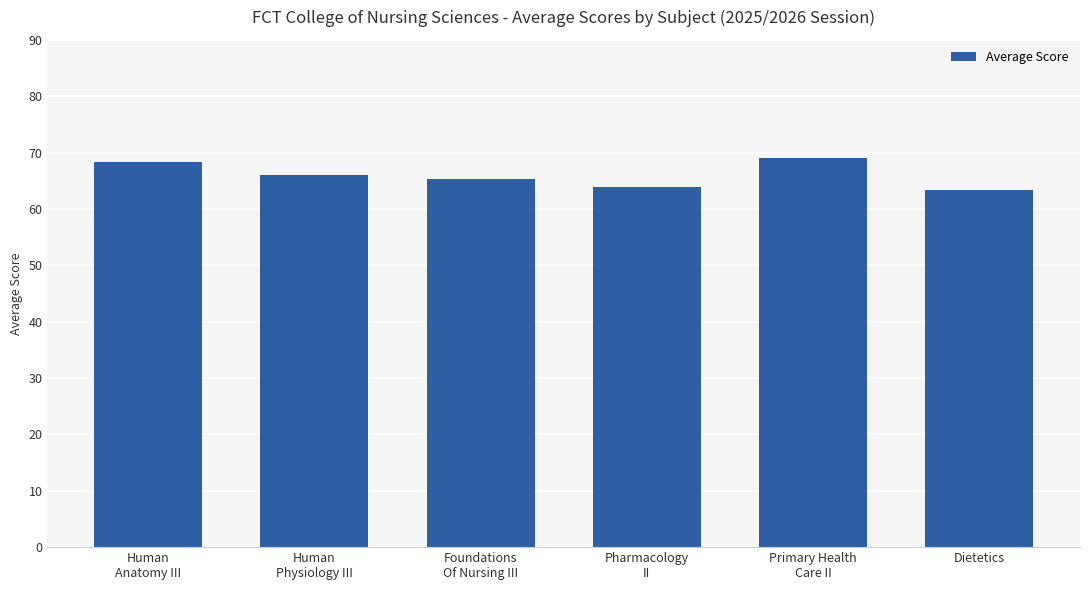

Which has a higher value, Foundations
Of Nursing III or Human
Physiology III?

Human
Physiology III